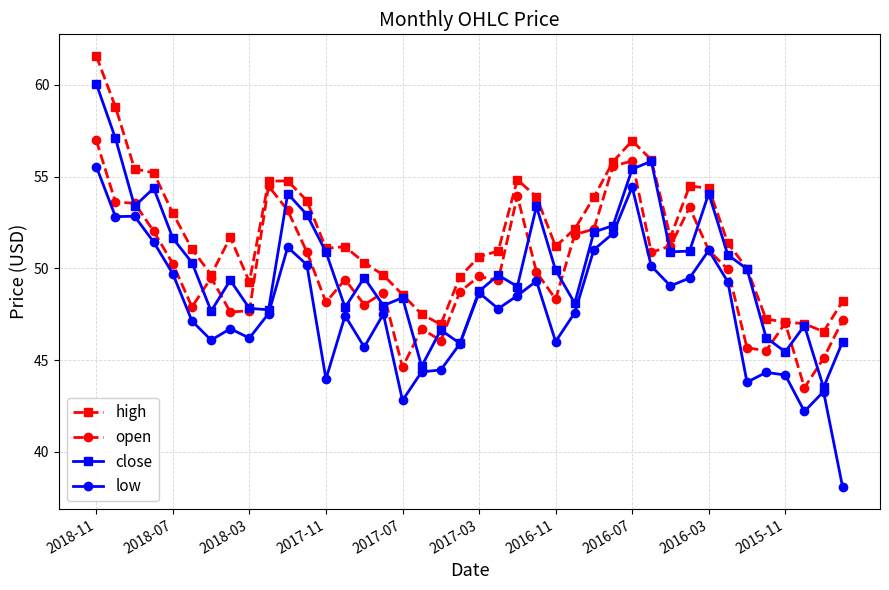

What is the difference between the second highest and second lowest values in the close series?

12.4